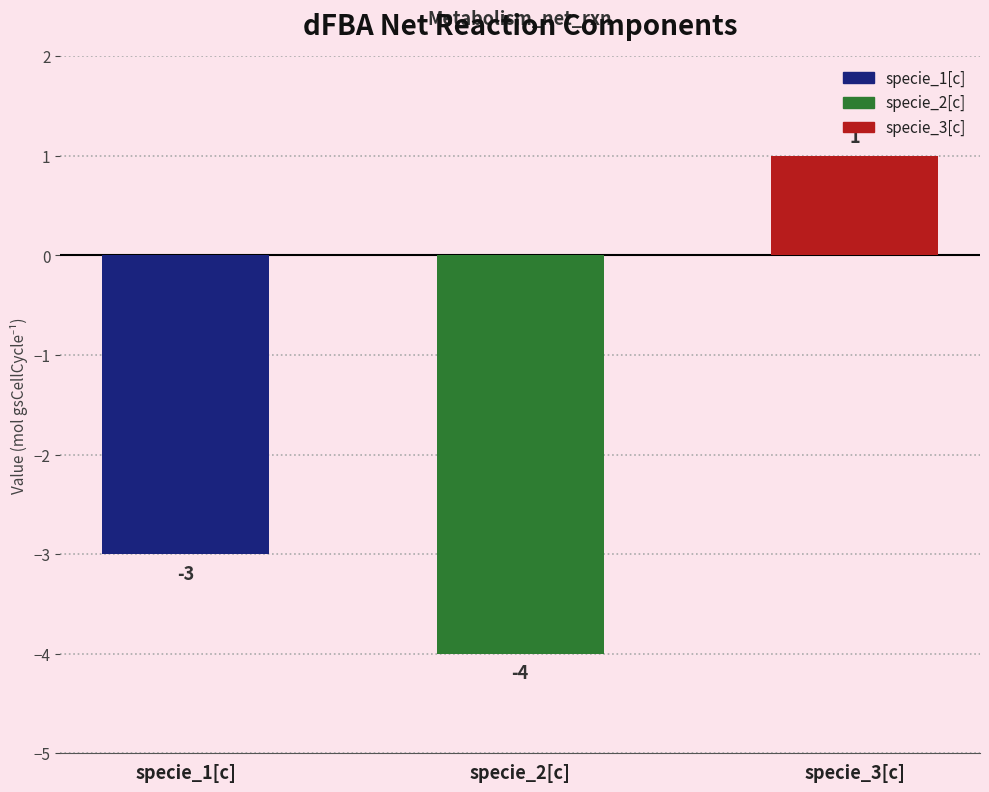

What is the sum of the values at specie_3[c] and specie_2[c]?

-3